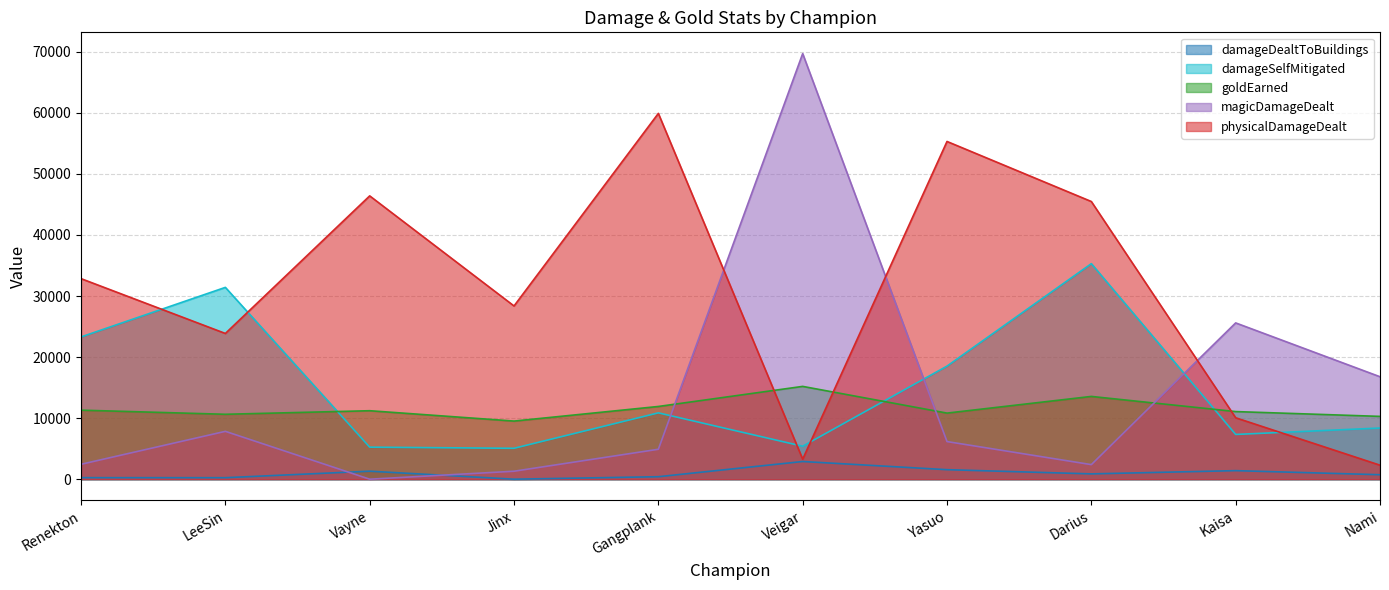

What are all the series names shown in the legend?

damageDealtToBuildings, damageSelfMitigated, goldEarned, magicDamageDealt, physicalDamageDealt